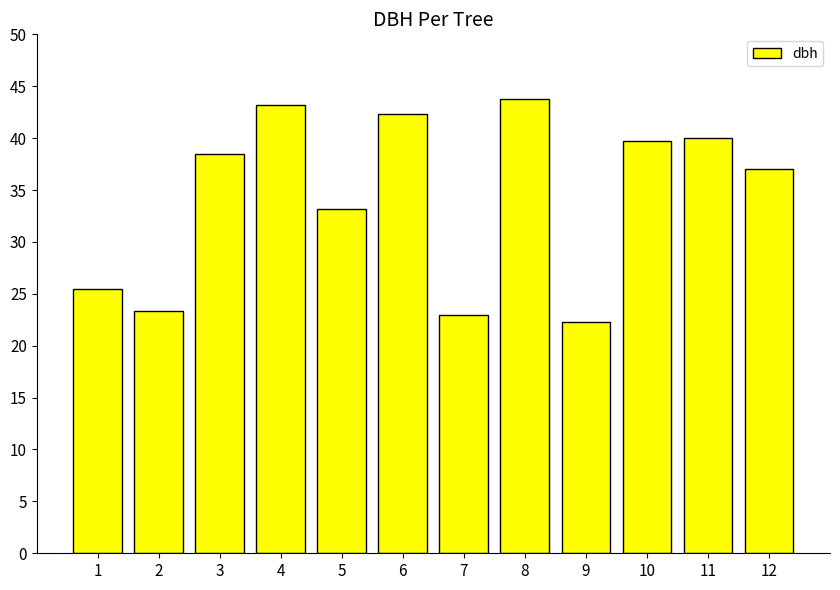

Count the number of values greater than 38.

6